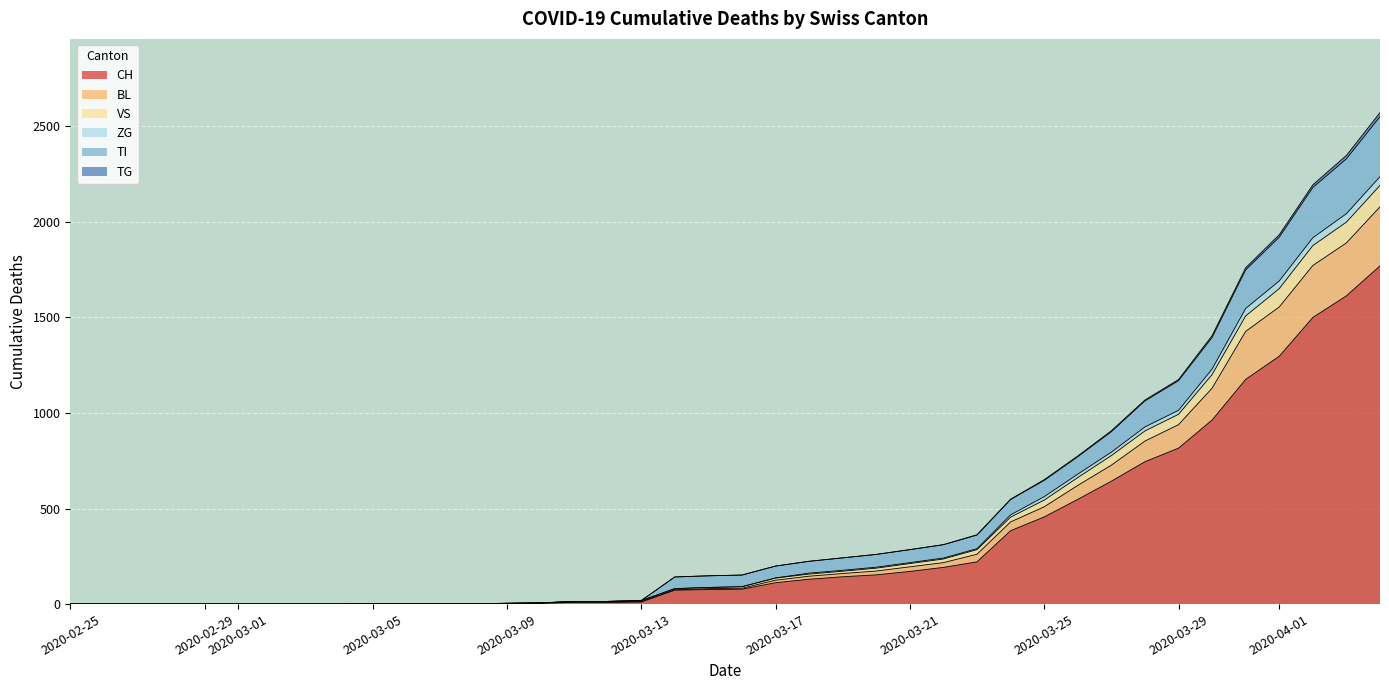

True or false: TG and CH intersect in this chart.

False